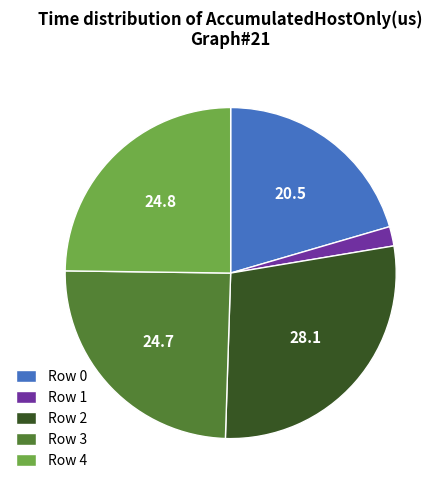

Which slice is the smallest?

Row 1